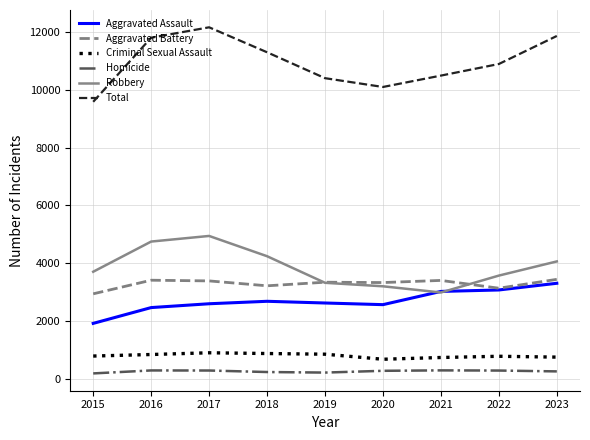

True or false: Aggravated Battery has more than 1 interior local peaks.

True